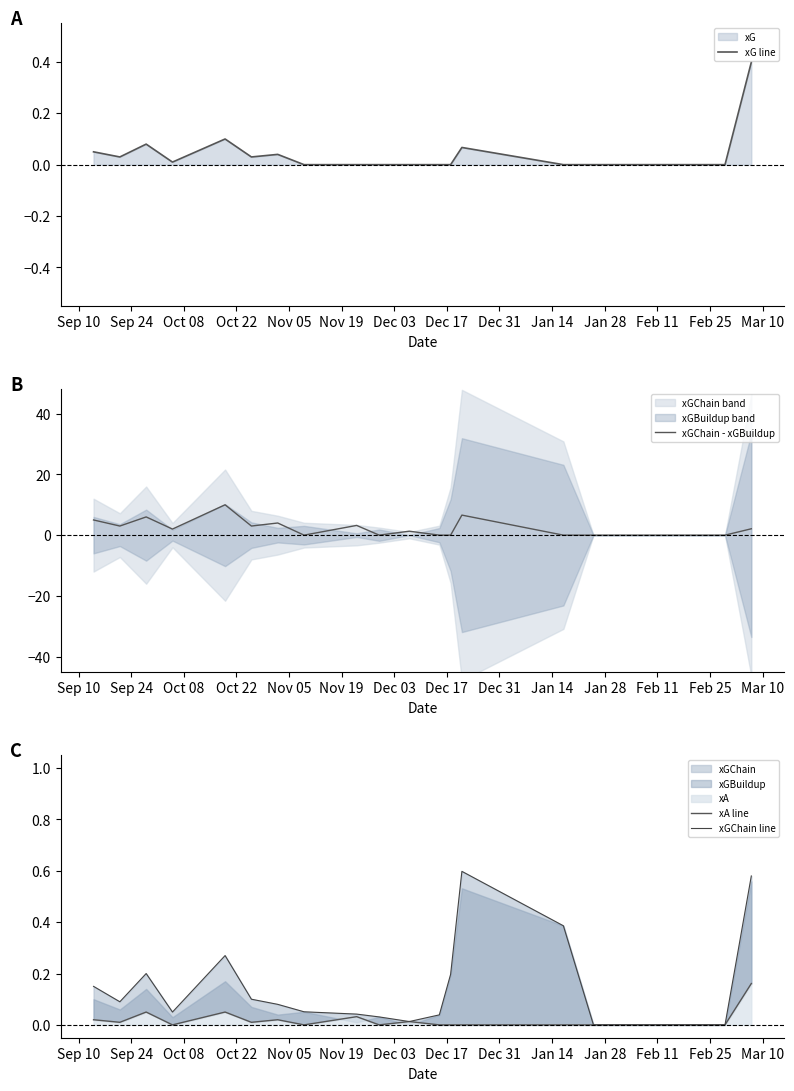

What is the maximum value for xG line?

0.4